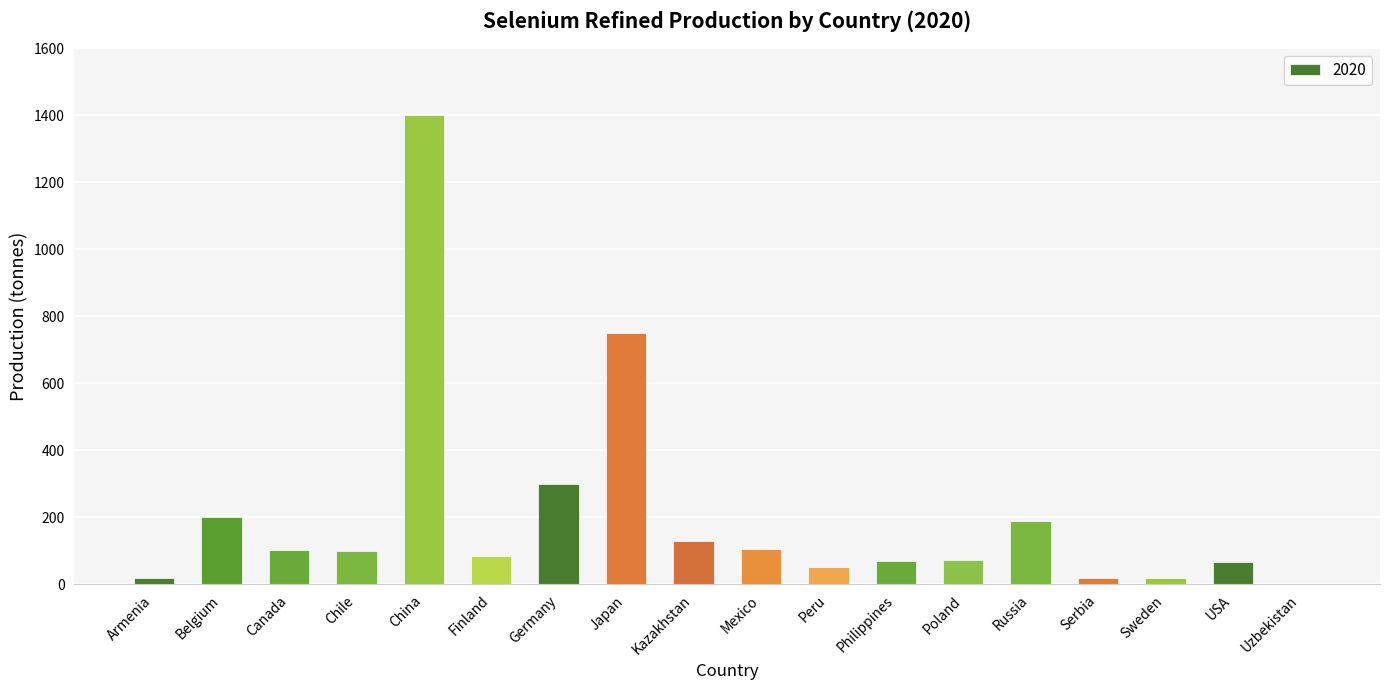

Is it true that the value at Belgium is 200?

True